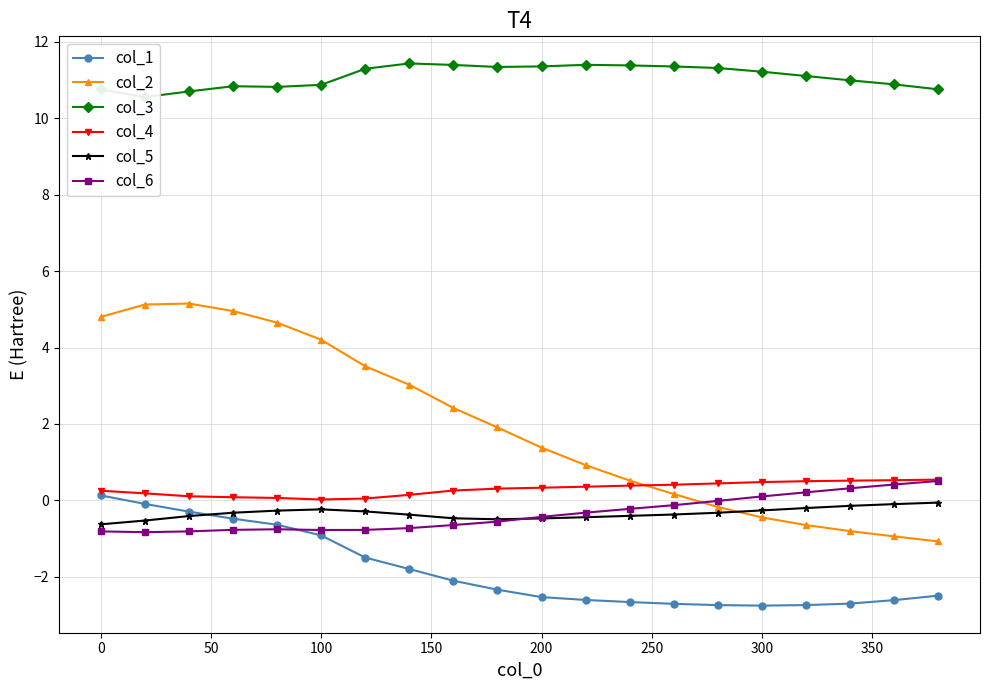

What is the value of the col_3 point at the 3rd from the left?

10.7